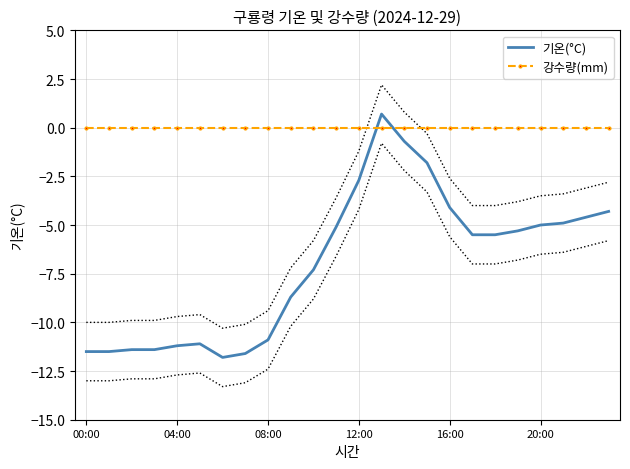

True or false: 기온(°C) and 강수량(mm) cross at least once.

True